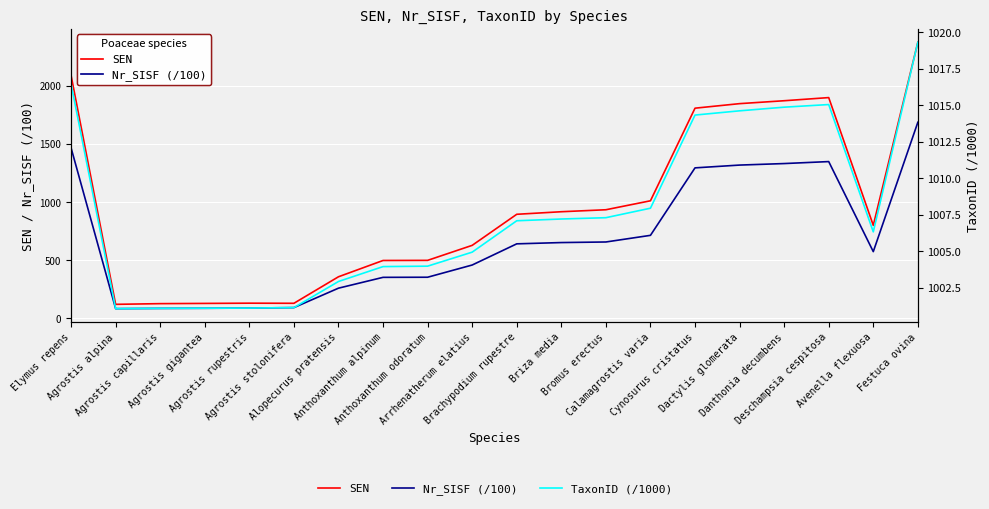

Count the number of data series in this chart.

3